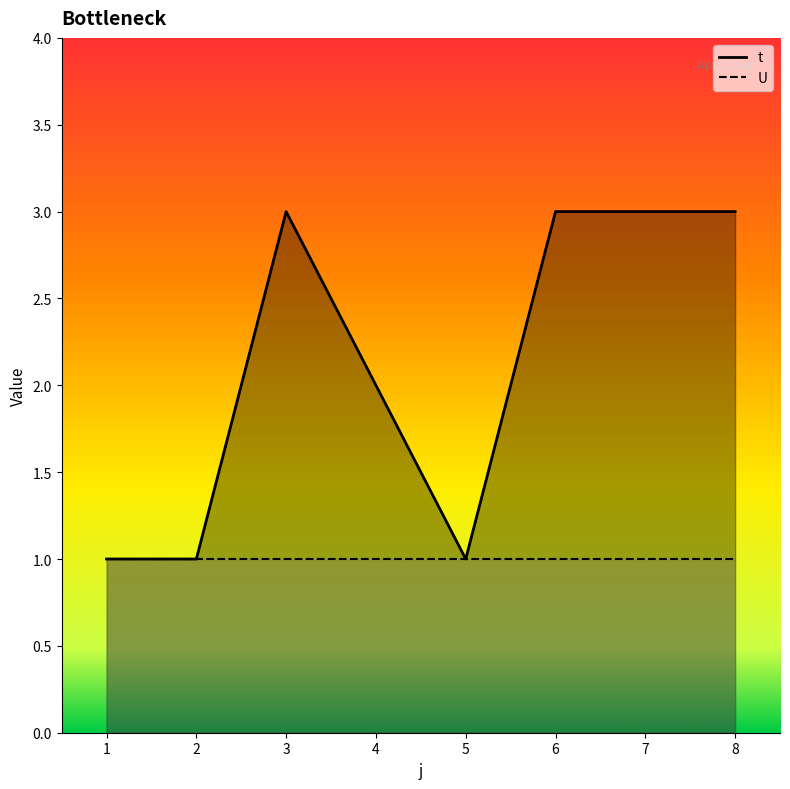

Where is the data nearest to the value 2?

4